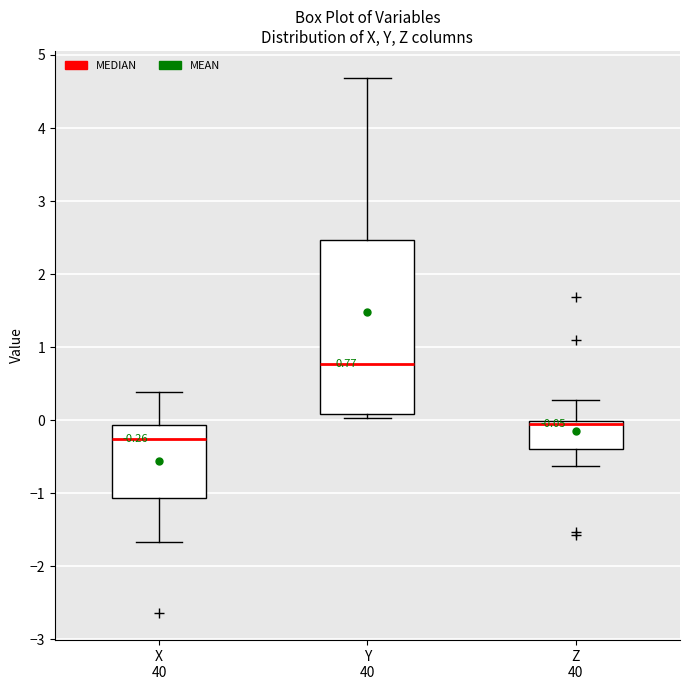

Comparing the boxes themselves (not the whiskers), which one is the tallest?

Y 40